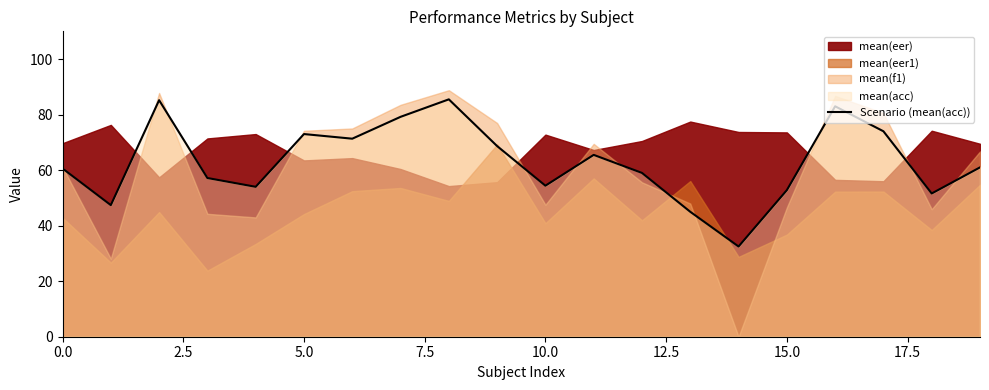

Which category has the lowest value across all series?

14